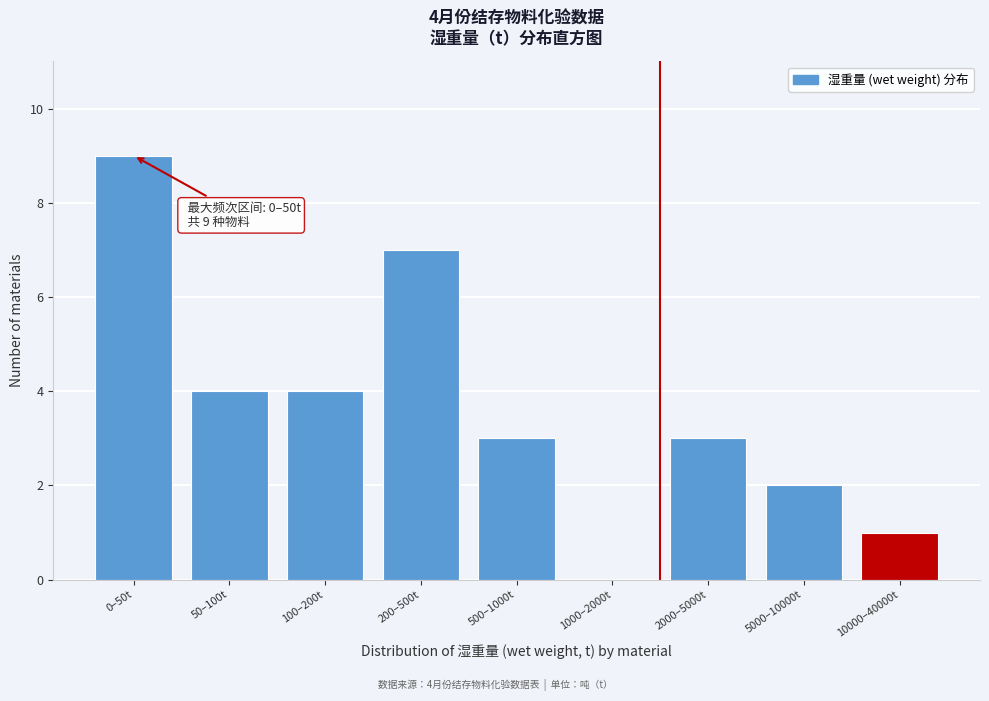

Reading left to right, list all the values displayed in this chart.

0–50t=9	50–100t=4	100–200t=4	200–500t=7	500–1000t=3	1000–2000t=0	2000–5000t=3	5000–10000t=2	10000–40000t=1